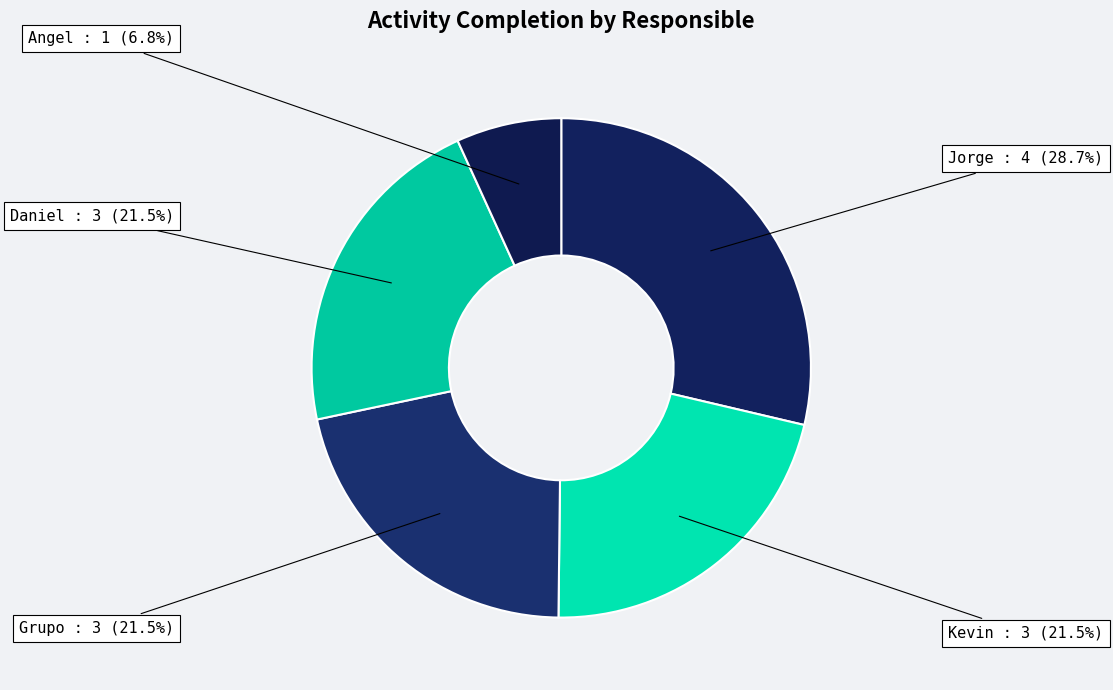

To the nearest percent, what is the average slice percentage?

20%